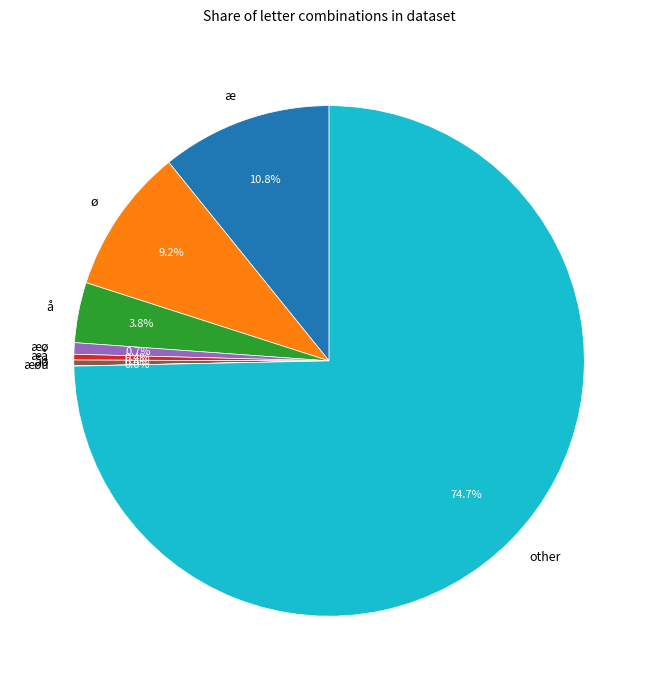

Is the sum of åø and æø greater than half?

No